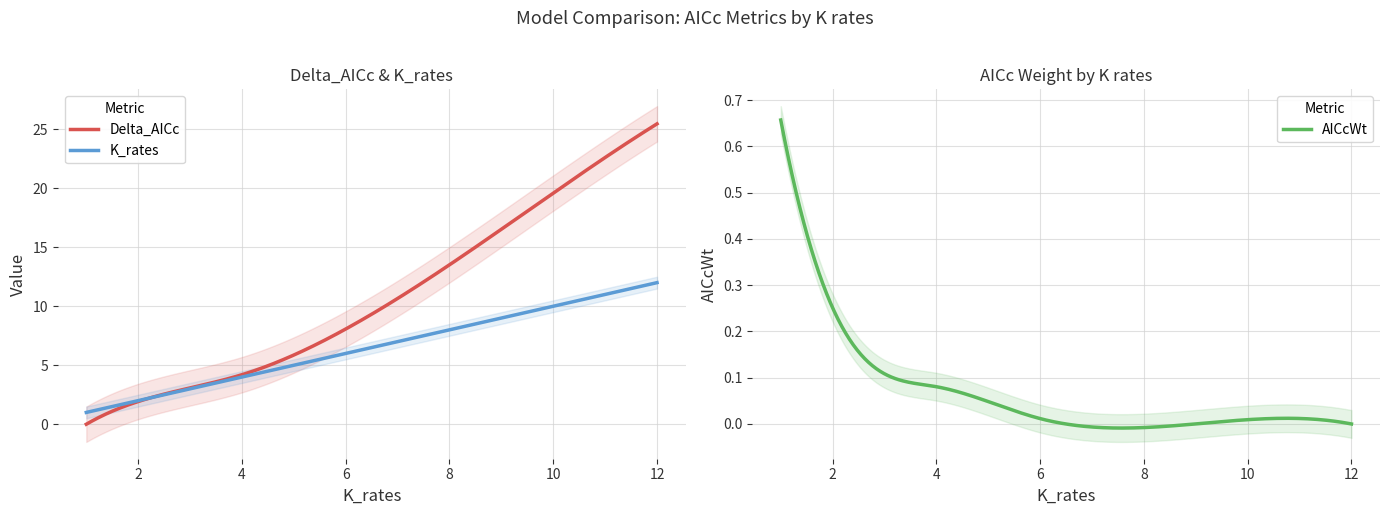

List the series in order of their peak value, highest first.

Delta_AICc, K_rates, AICcWt